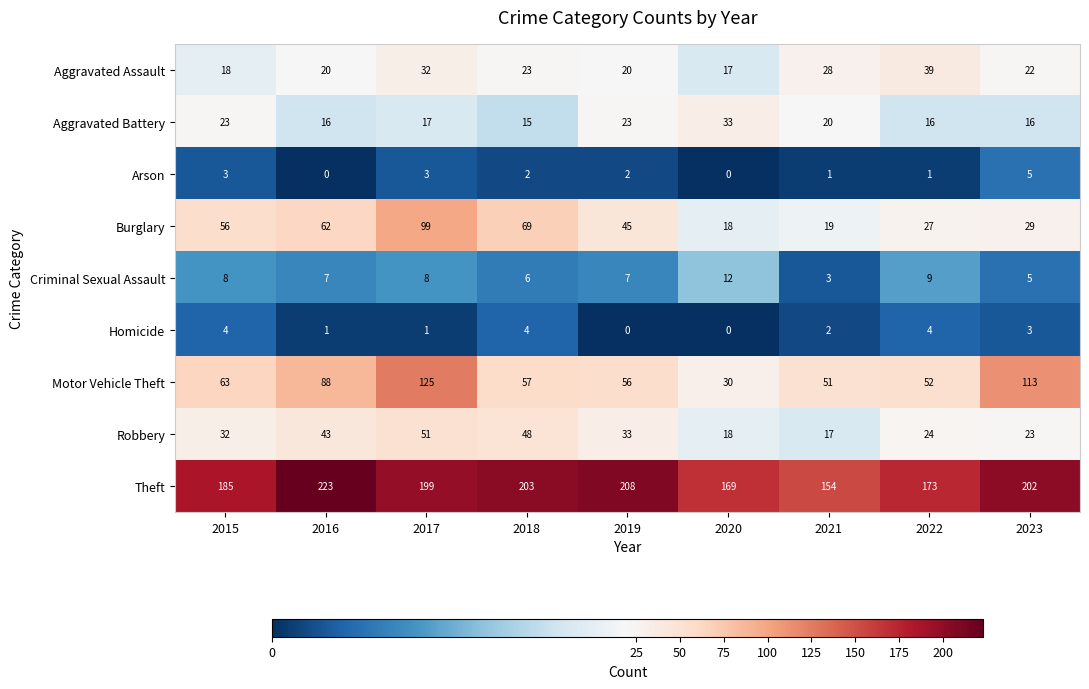

What is the lowest value of the Aggravated Battery series?

15